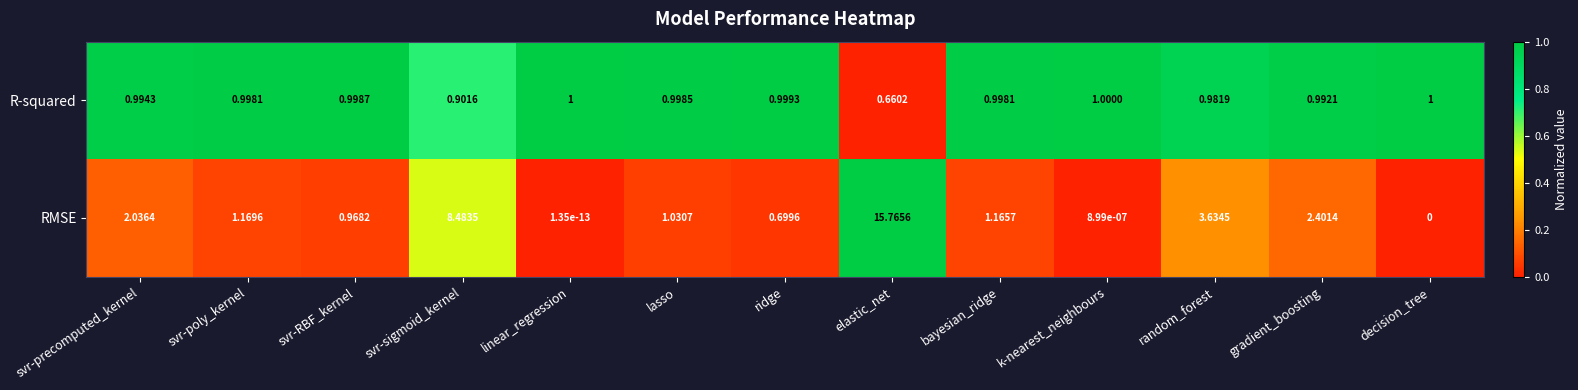

Which series has the widest spread of values?

RMSE